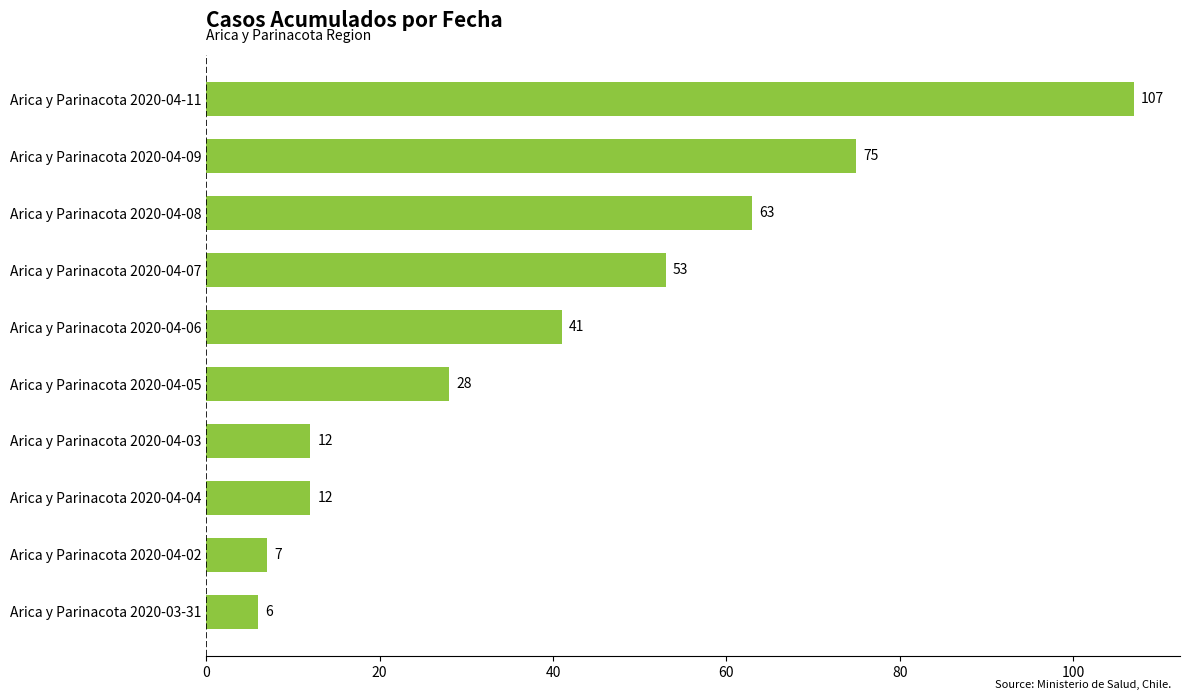

What is the difference between the maximum and second lowest values?

100